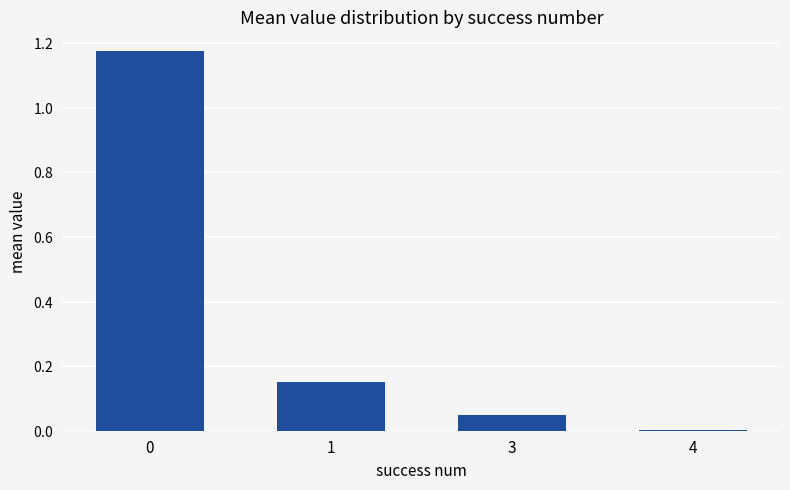

How many distinct data groups are displayed?

1